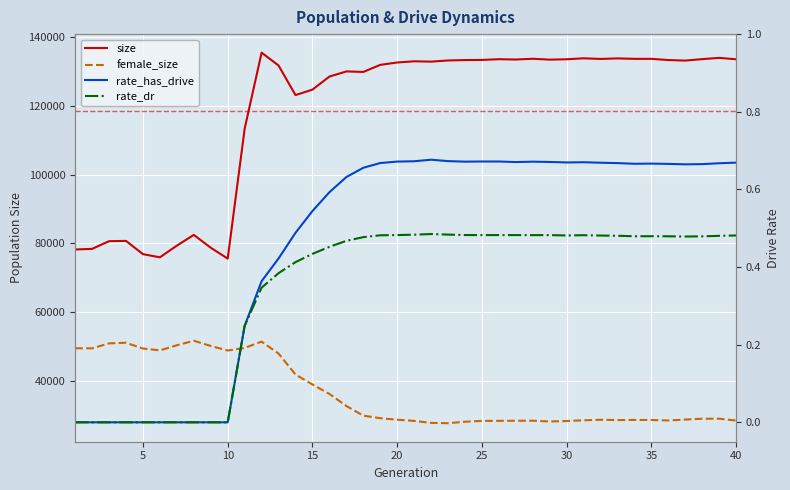

What is the value of the size point at the 20th from the left?

132697.0